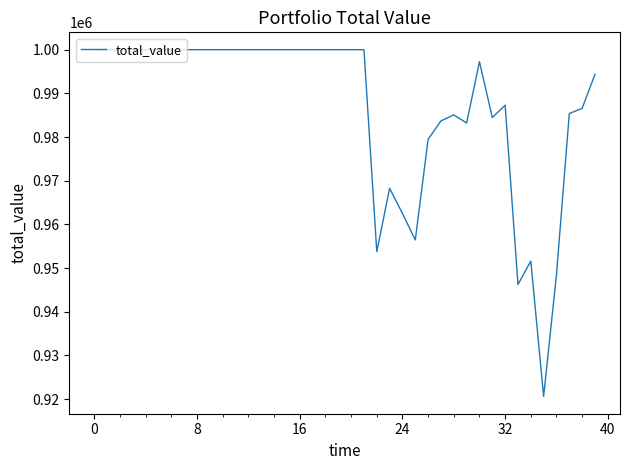

What is the greatest value displayed?

1000000.0